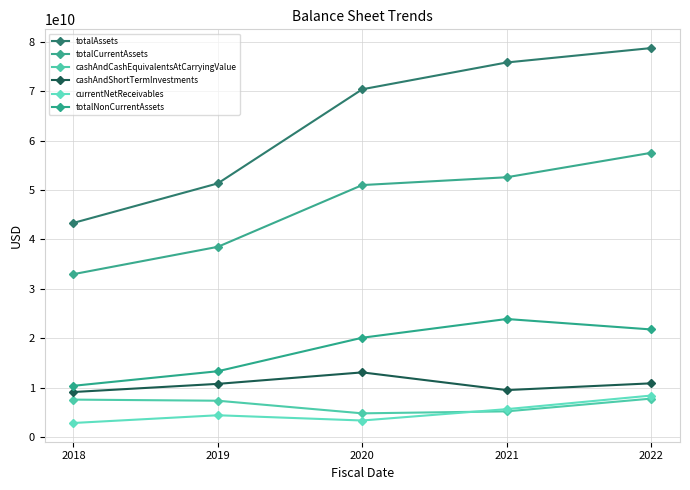

What are all the series names shown in the legend?

totalAssets, totalCurrentAssets, cashAndCashEquivalentsAtCarryingValue, cashAndShortTermInvestments, currentNetReceivables, totalNonCurrentAssets